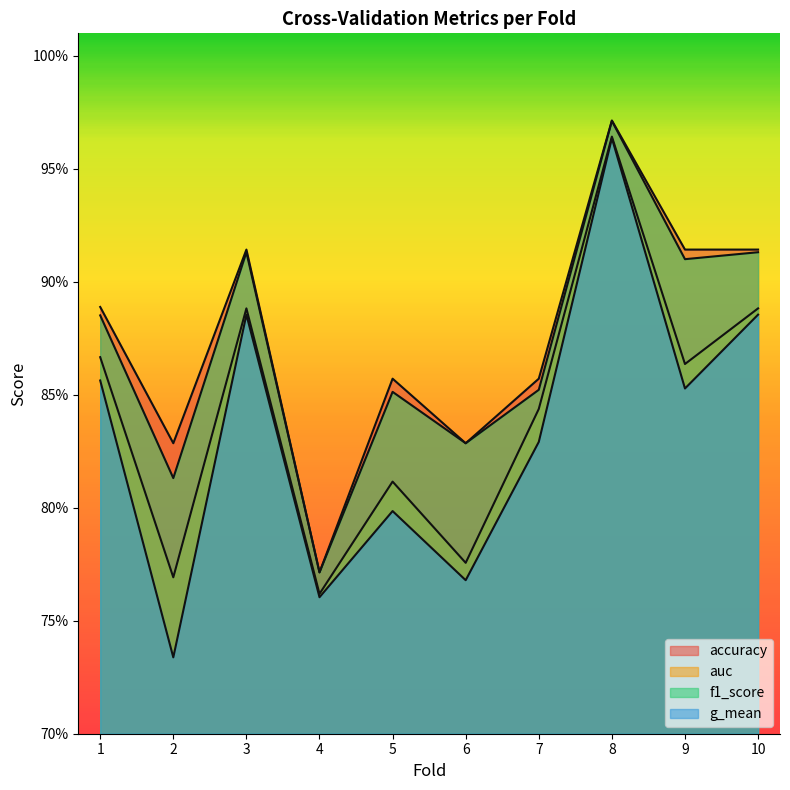

What is the value of the g_mean point at the 8th from the left?

1.0